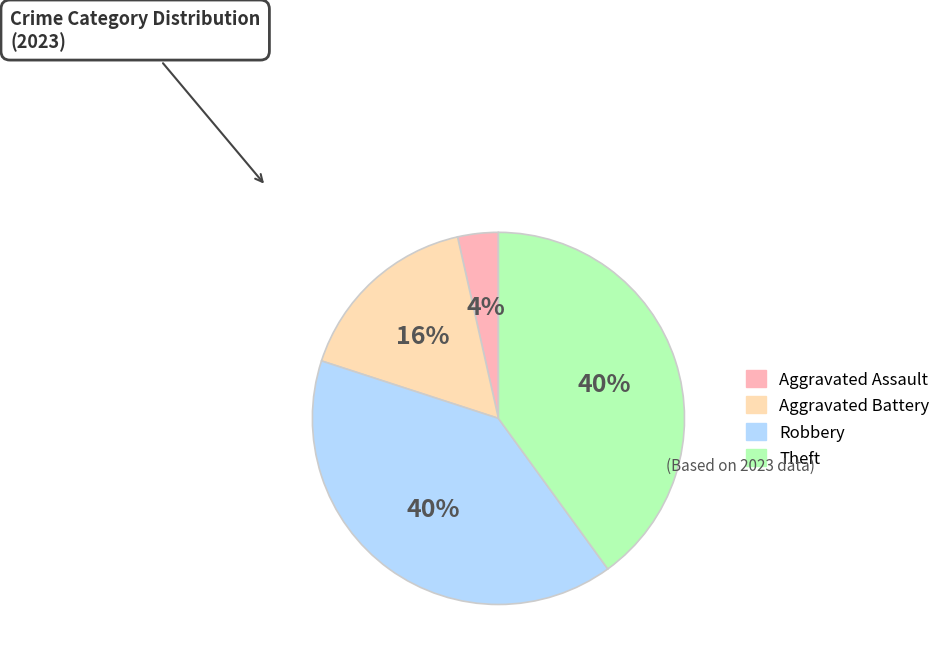

To the nearest percent, what is the difference between the largest and smallest slice percentages?

36%